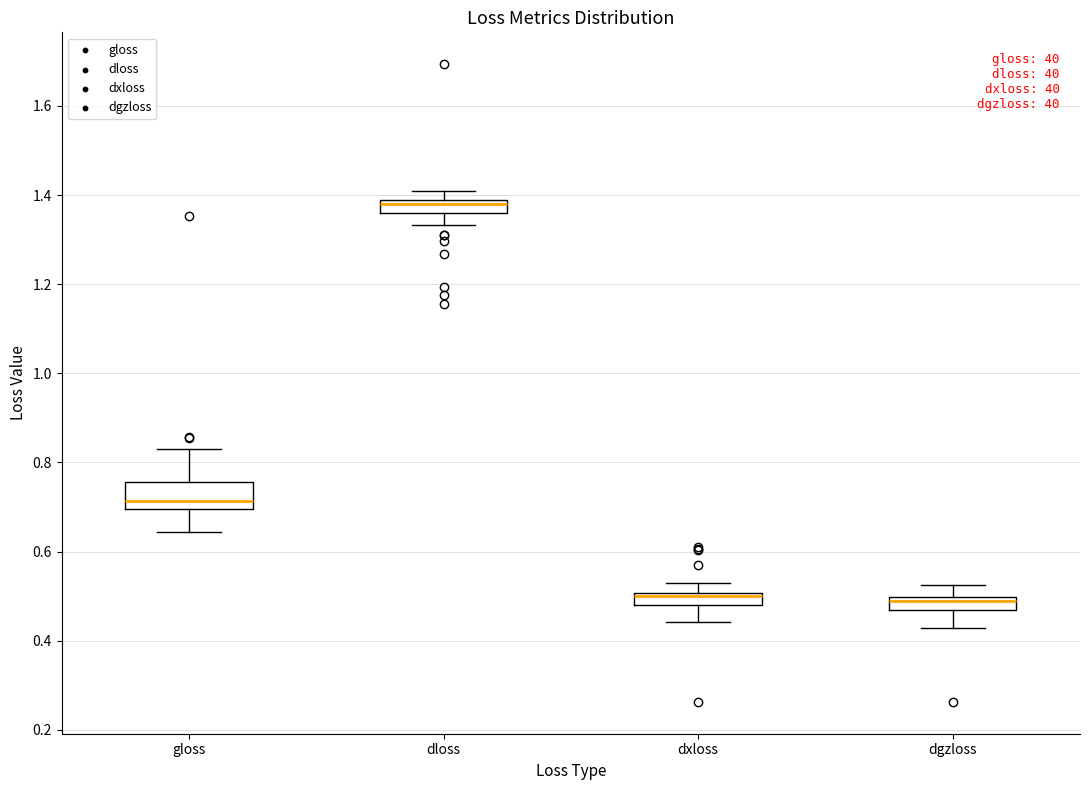

Comparing the boxes themselves (not the whiskers), which one is the tallest?

gloss